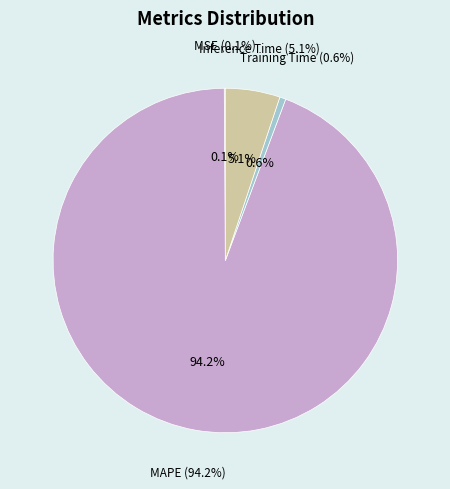

To the nearest percent, what is the average slice percentage?

25%